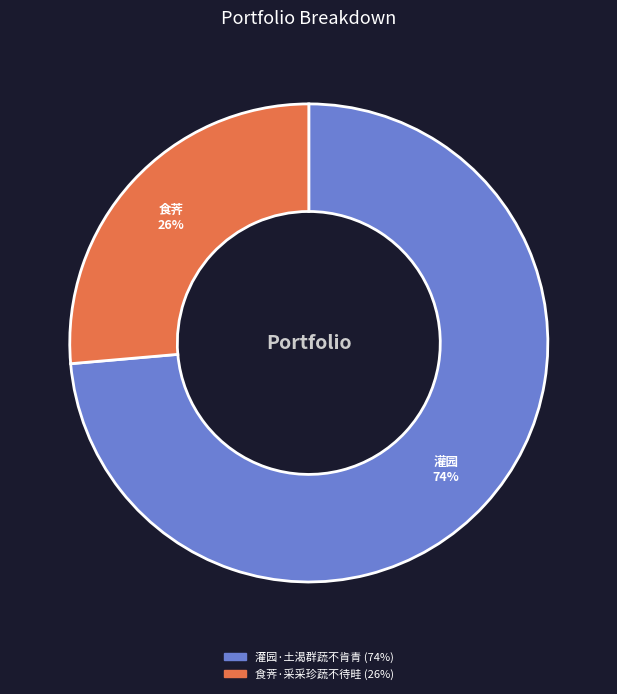

Count the number of slices in the pie.

2